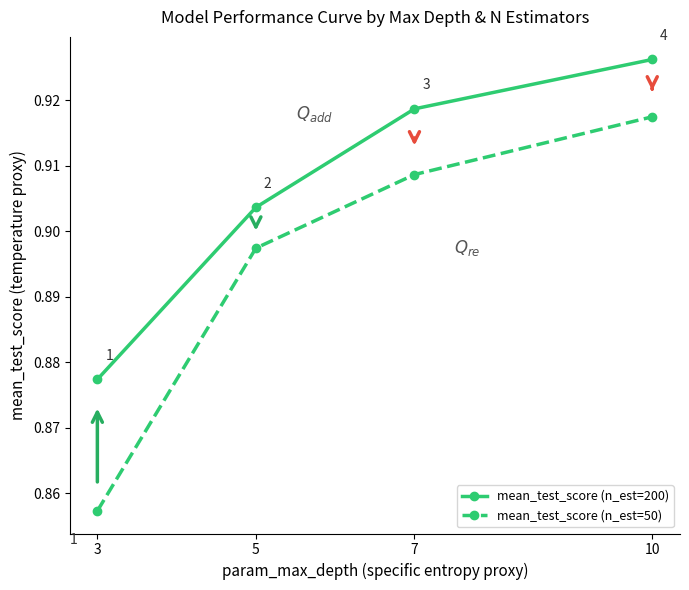

At which label is mean_test_score (n_est=50) closest to 0?

3